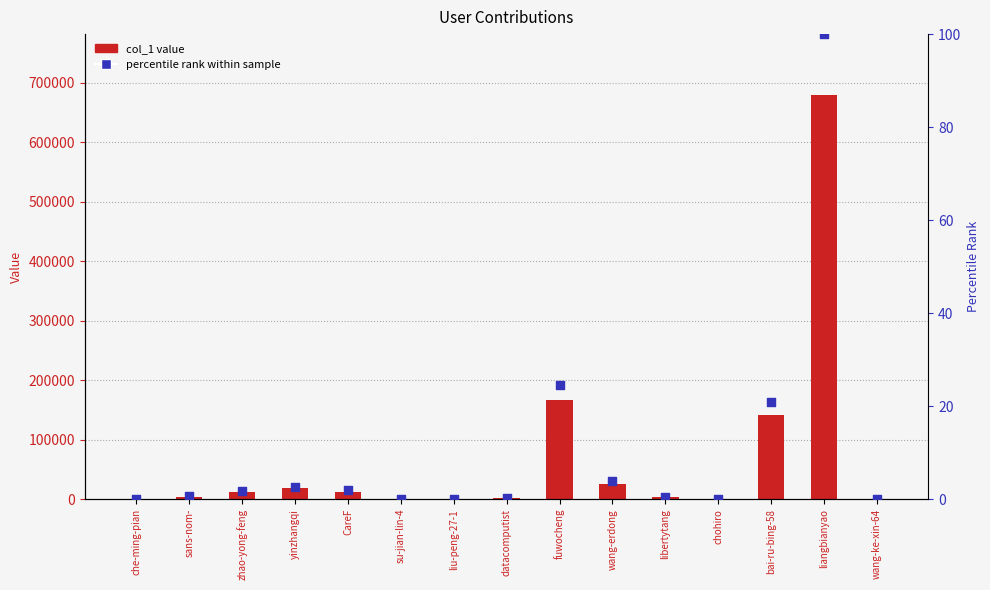

Which series has the largest Y range (max minus min)?

col_1 value